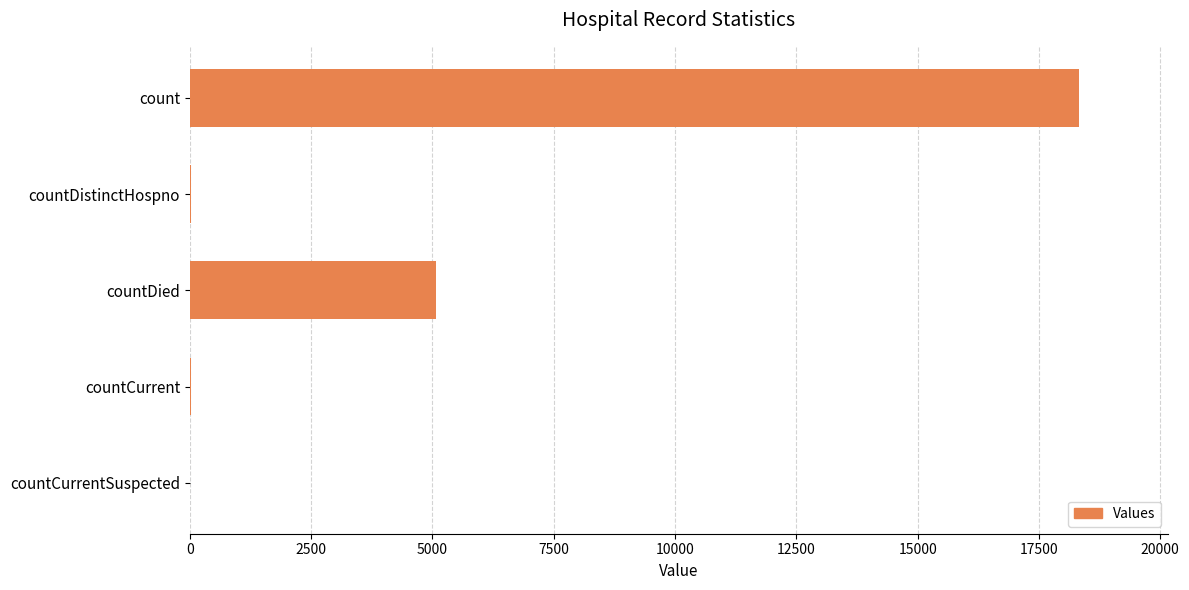

How many series are shown in this chart?

1